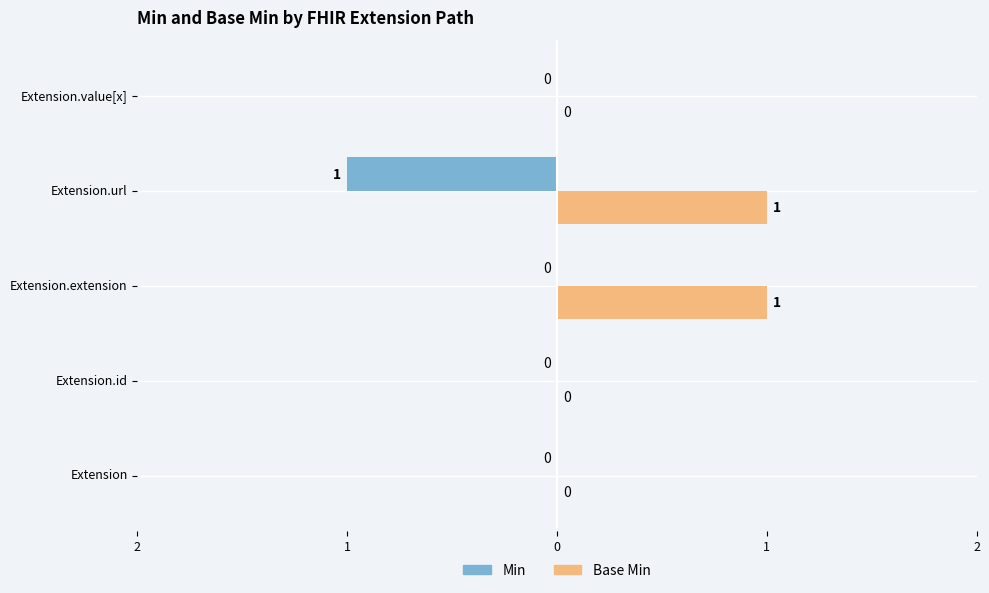

Which series has the largest range (max minus min)?

Min